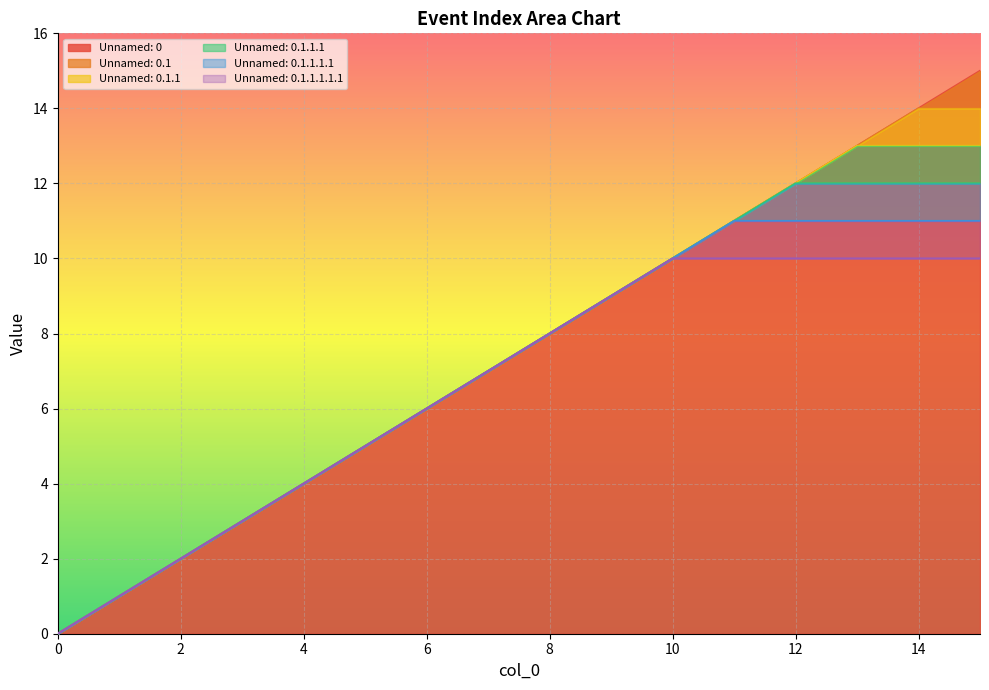

Is it true that Unnamed: 0.1.1.1 equals 3 at 3?

True